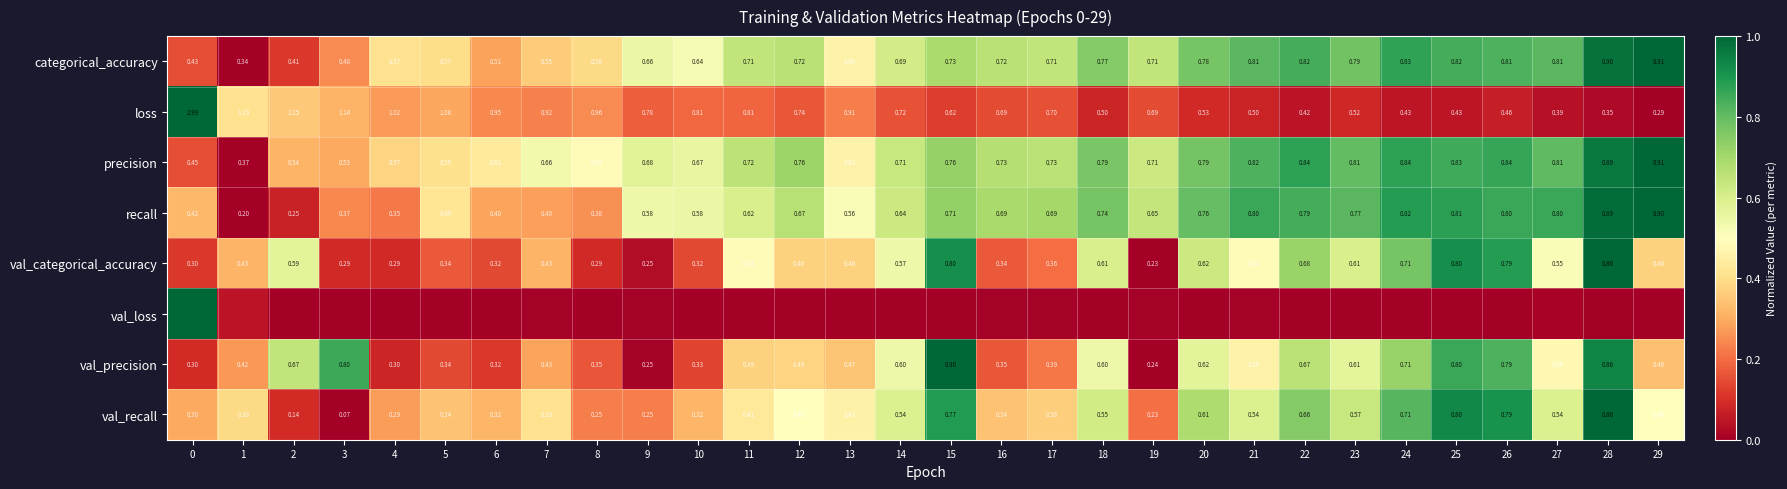

Is the value of val_precision at 25 greater than the value of categorical_accuracy at 22?

No